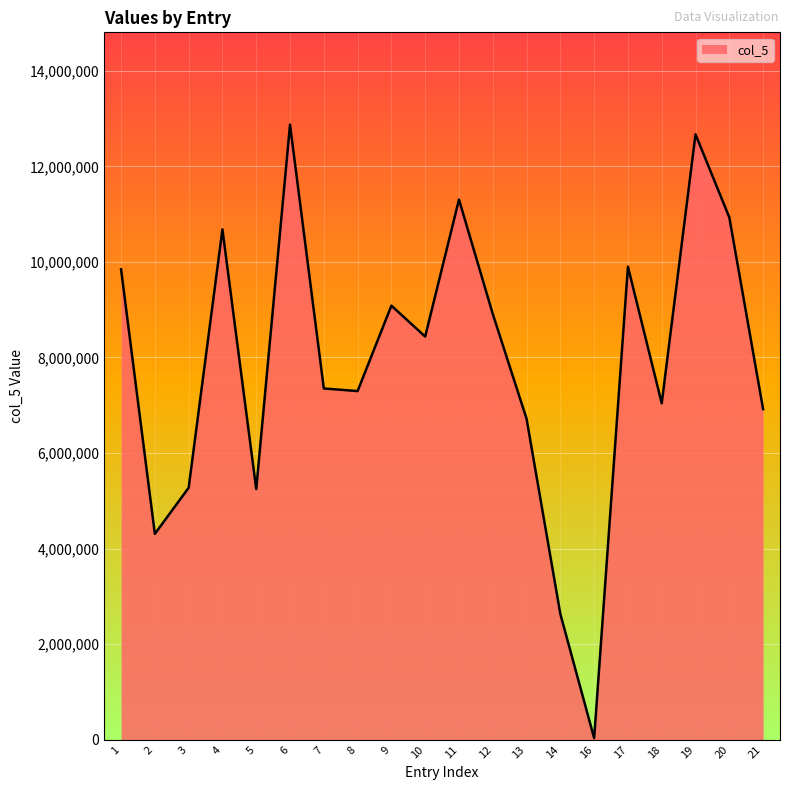

Where is the first local maximum?

4